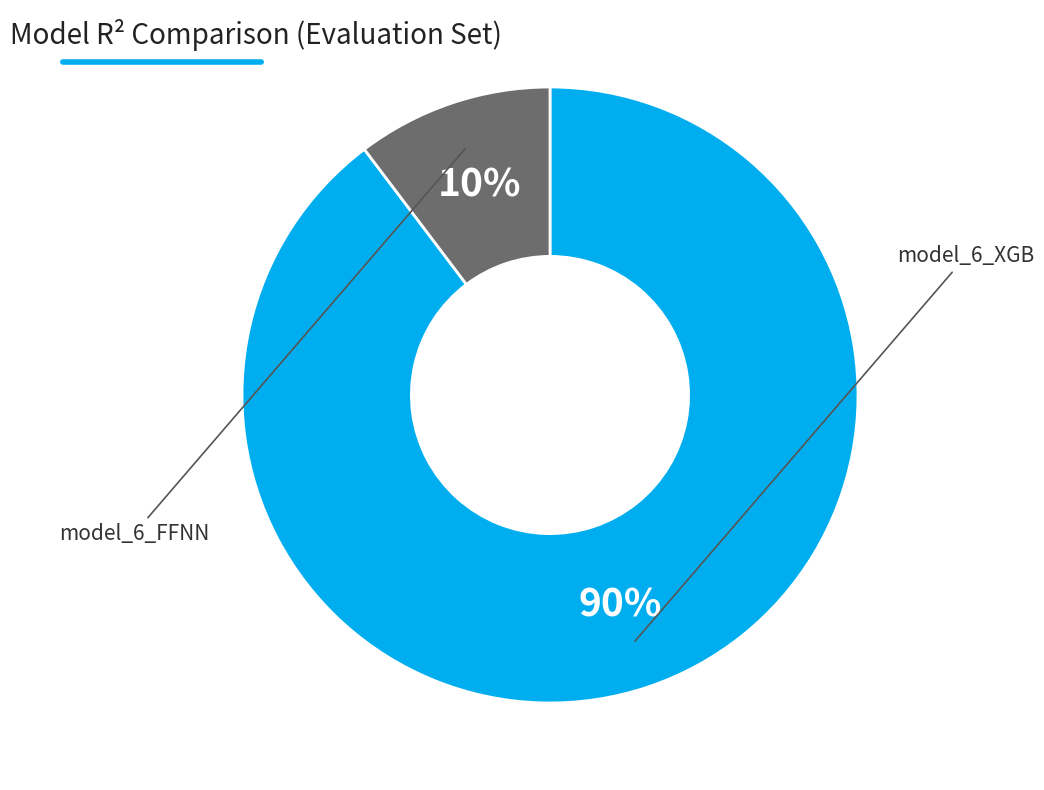

Is there any slice that represents more than half of the pie?

Yes